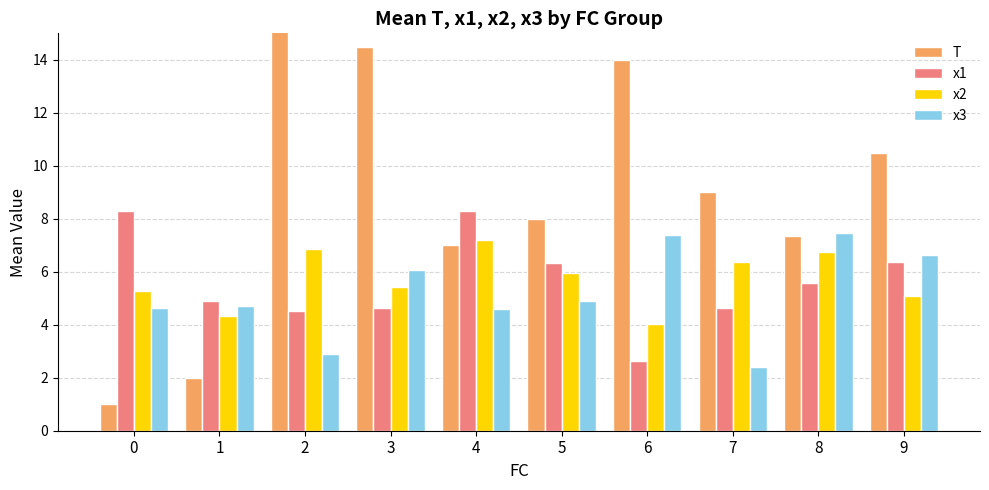

Does the chart contain any negative values?

No